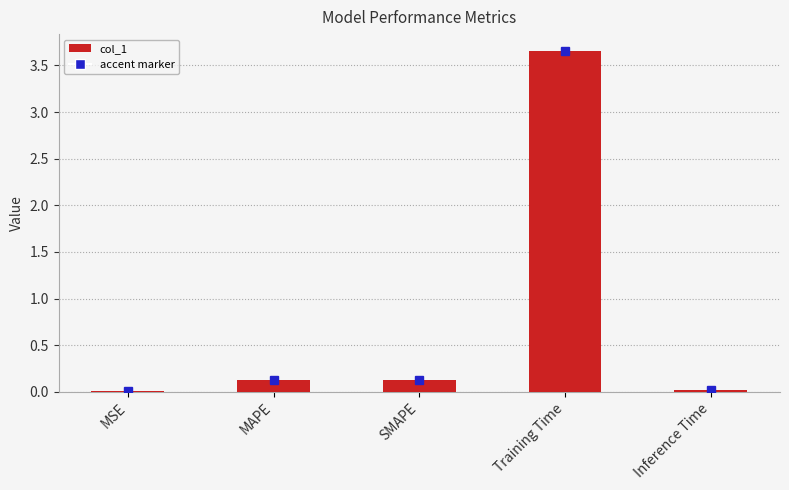

Between Training Time and Inference Time, which is larger?

Training Time